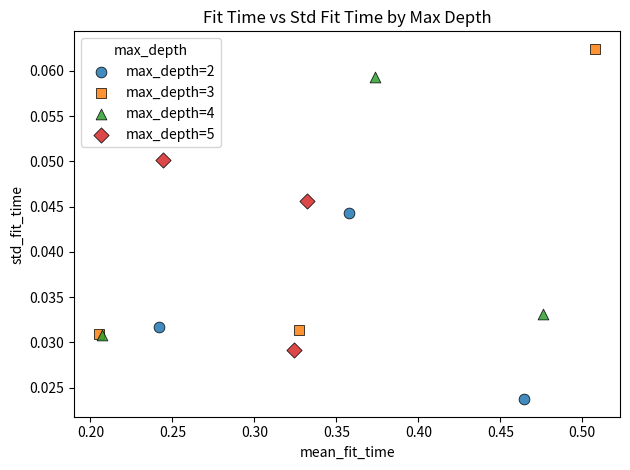

Which series has the widest spread of Y values?

max_depth=3